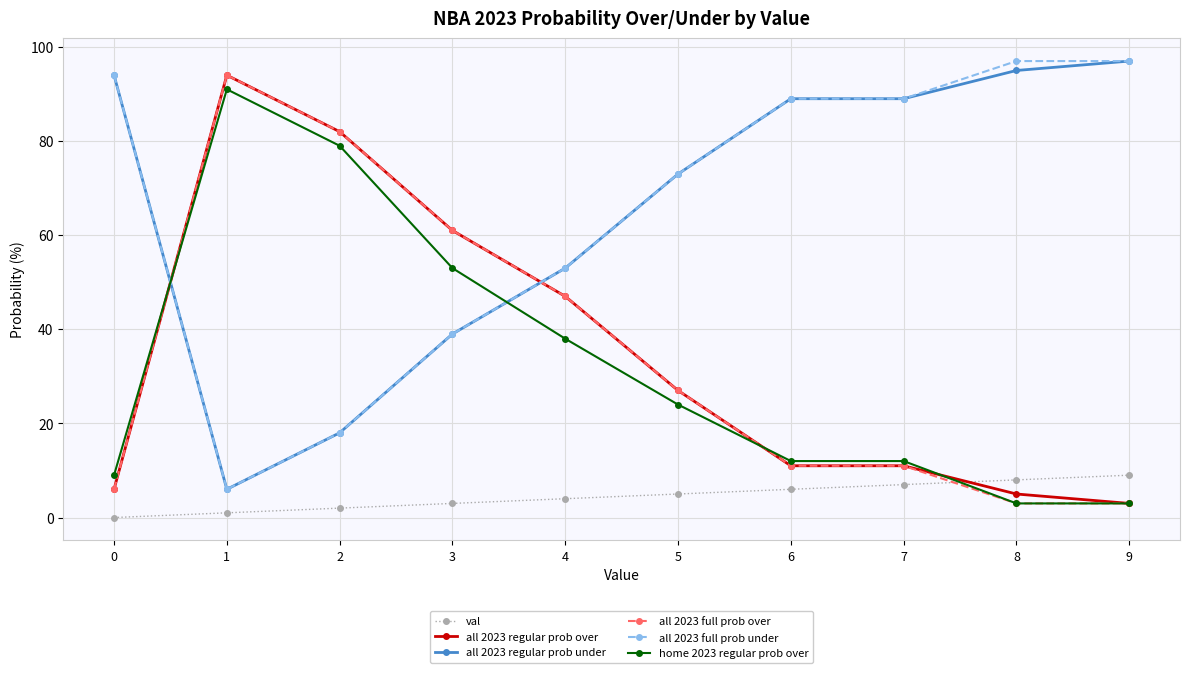

Is it true that val equals 6 at 6?

True